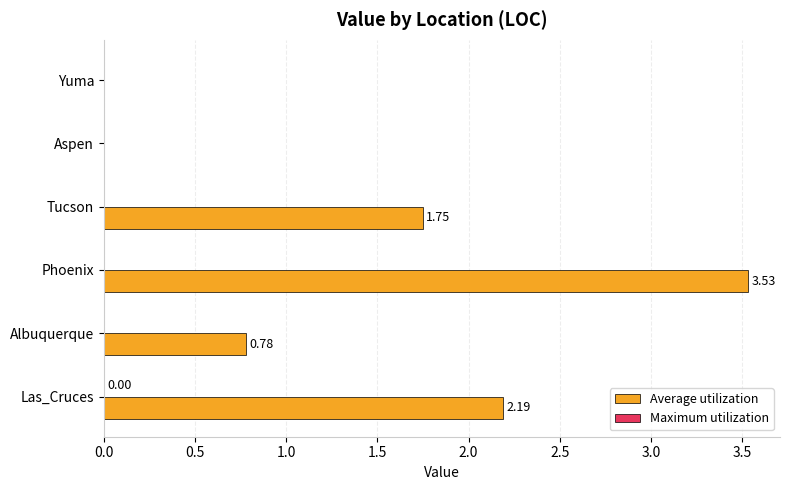

Which series changed the most between Phoenix and Aspen?

Average utilization